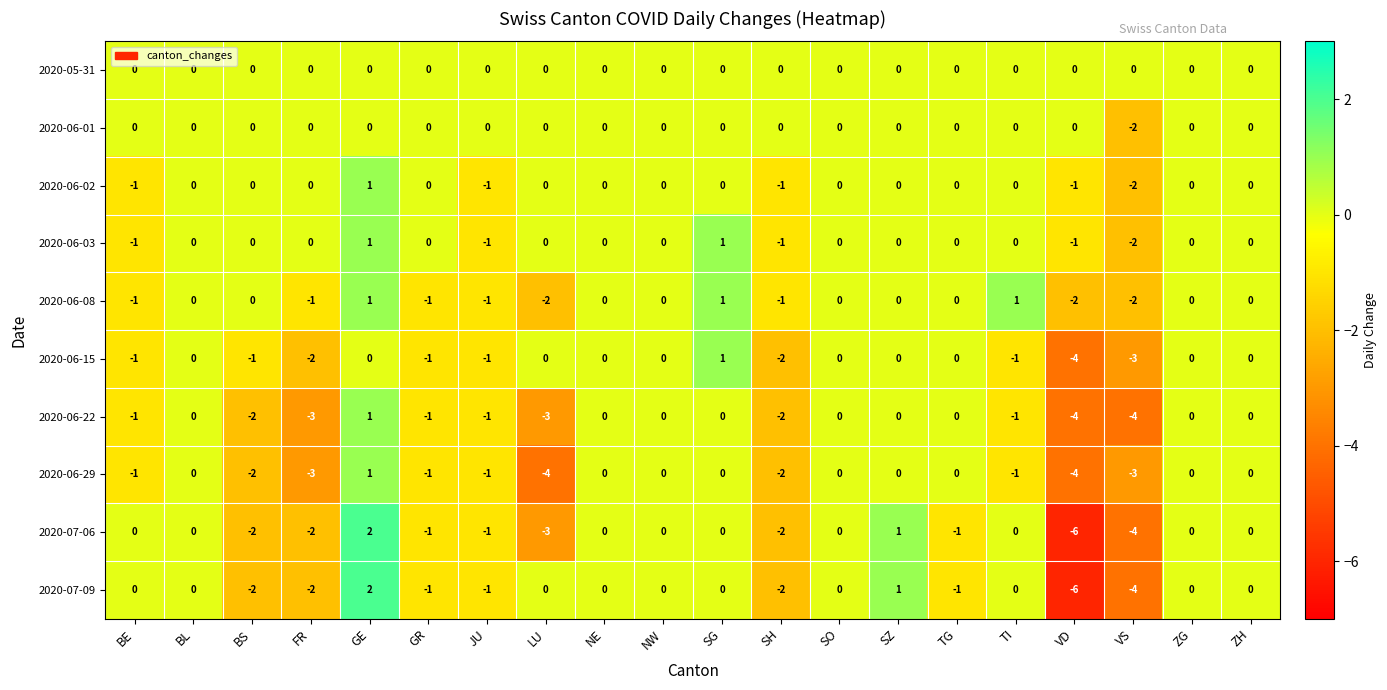

What is the smallest value displayed?

-6